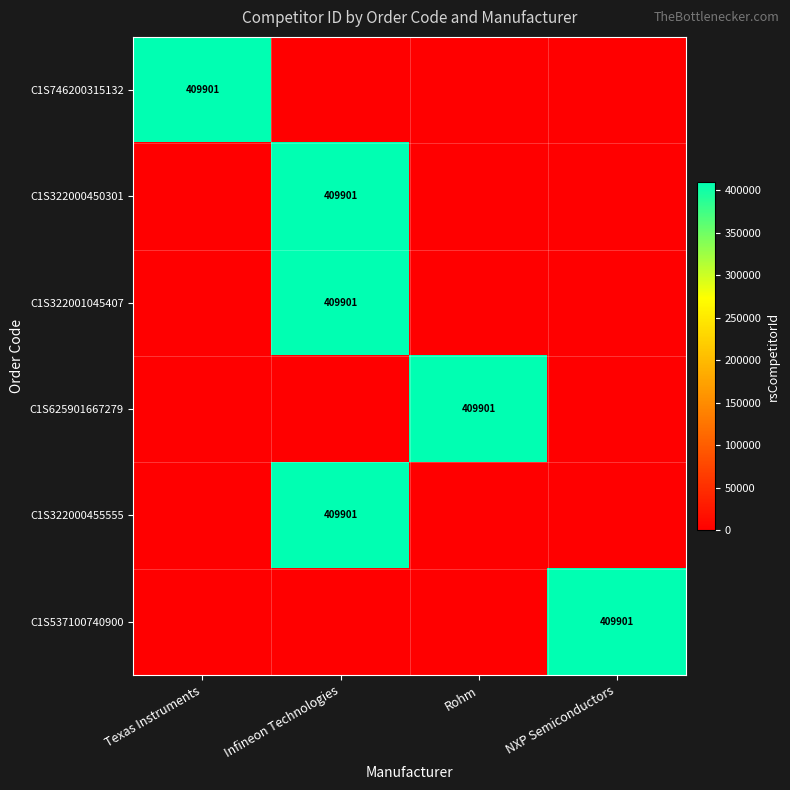

Count the number of data series in this chart.

6